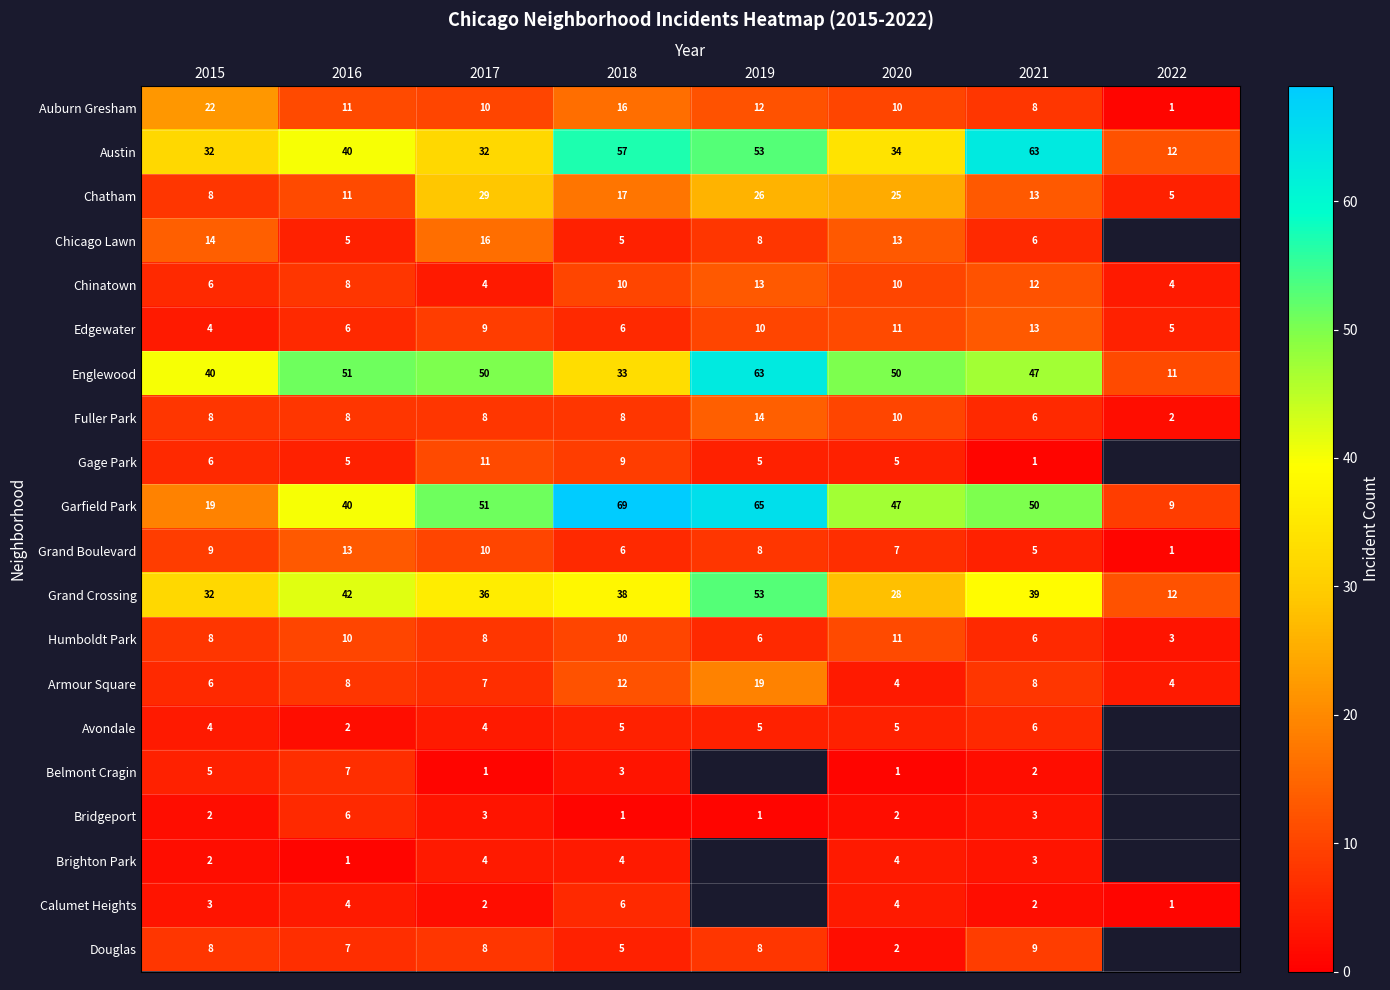

What is the total value across all series at 2016?

285